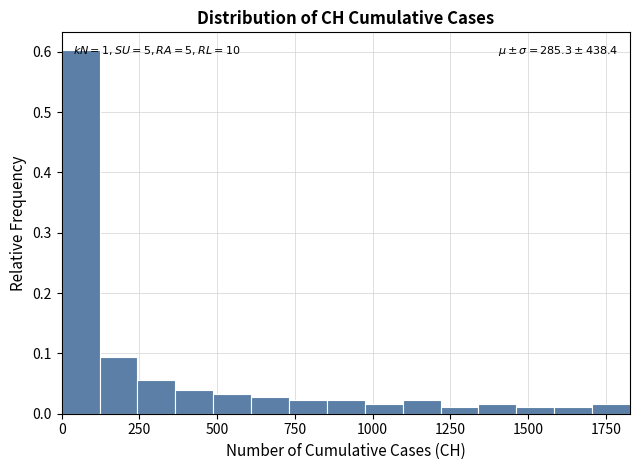

Read against the x-axis, roughly where is the centre of the tallest bar?

50